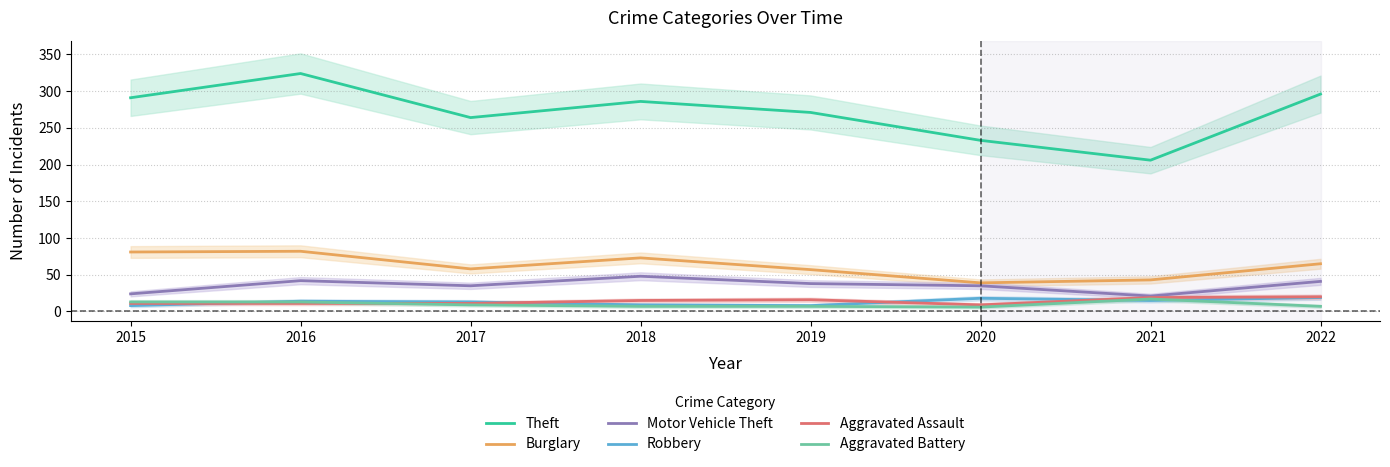

What is the lowest value of the Motor Vehicle Theft series?

21